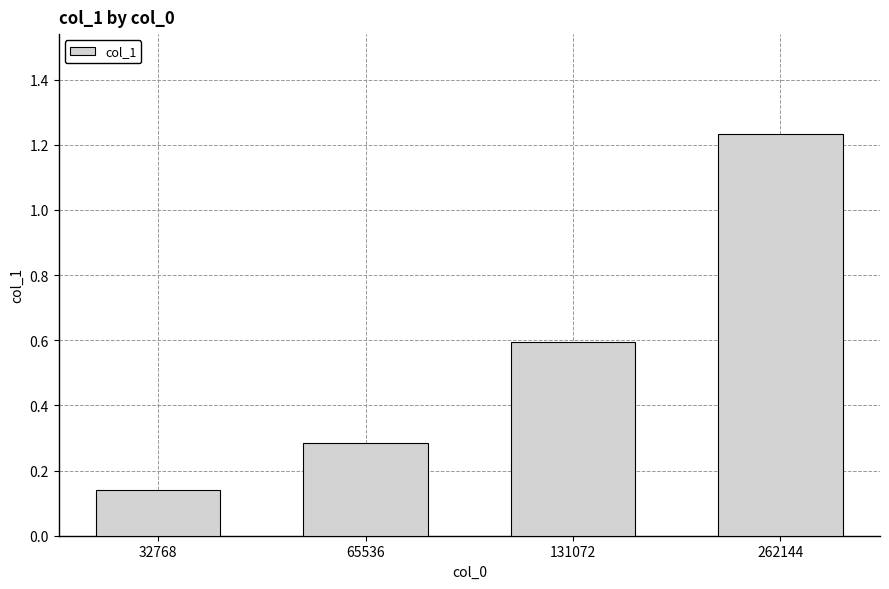

The chart shows a value of 0.3 at 131072. True or false?

False